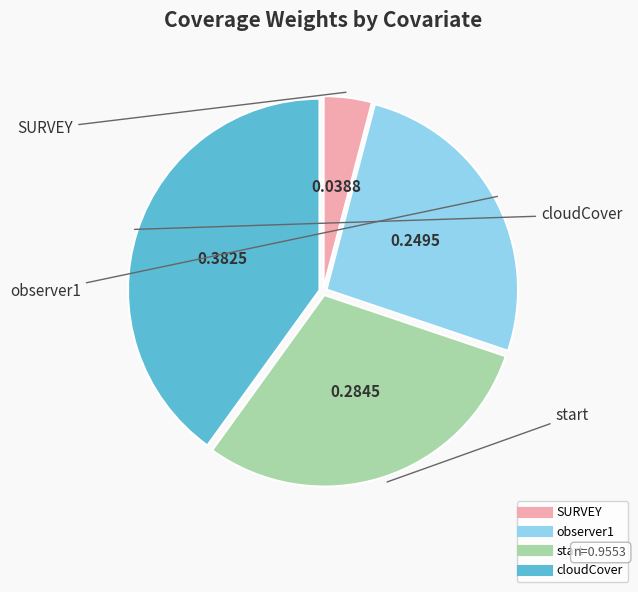

Is it true that SURVEY is 4% of the pie?

True